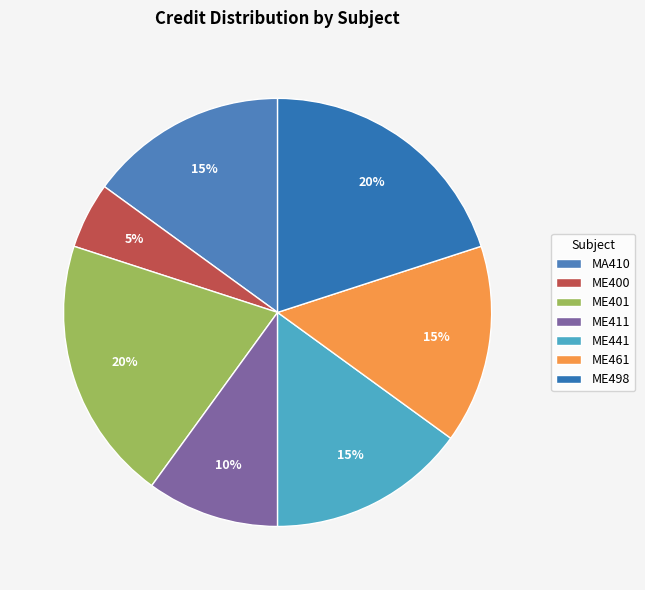

To the nearest percent, what percentage of the pie is ME400?

5%